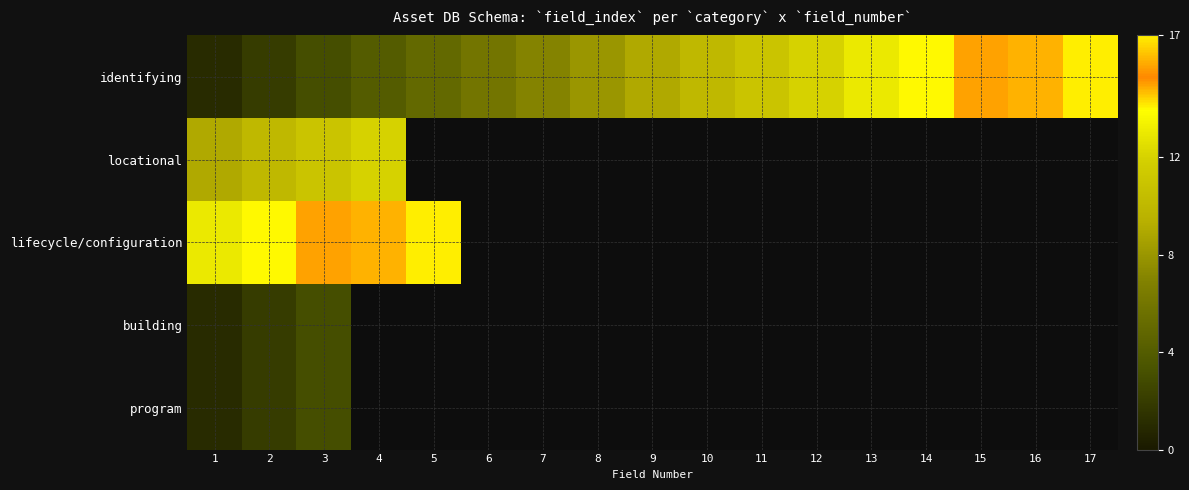

Which series has the widest spread of values?

identifying